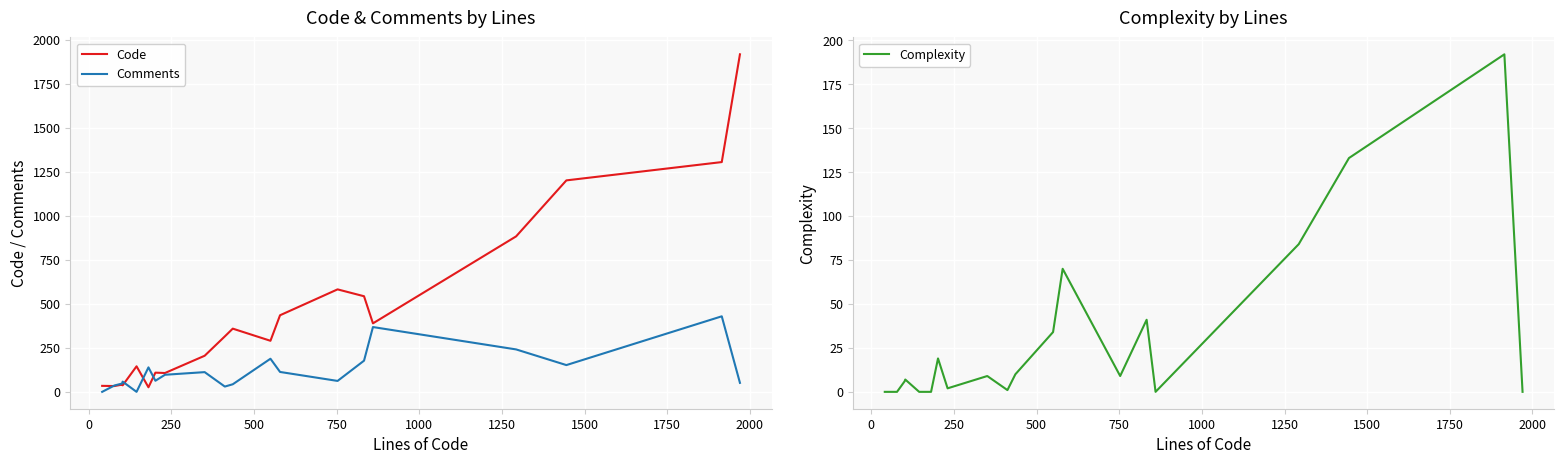

What is the difference between the maximum and minimum values in the Comments series?

429